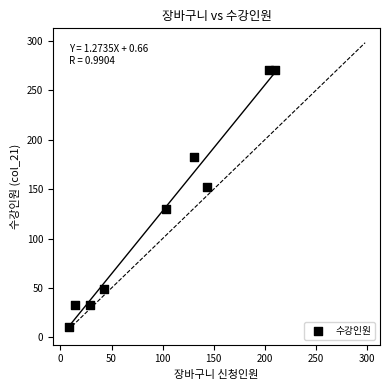

What is the average X value?

98